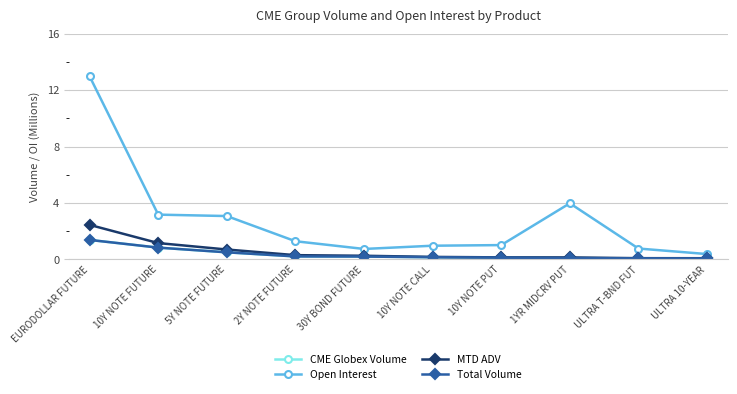

Rank the series at ULTRA 10-YEAR from highest to lowest value.

Open Interest, MTD ADV, CME Globex Volume, Total Volume